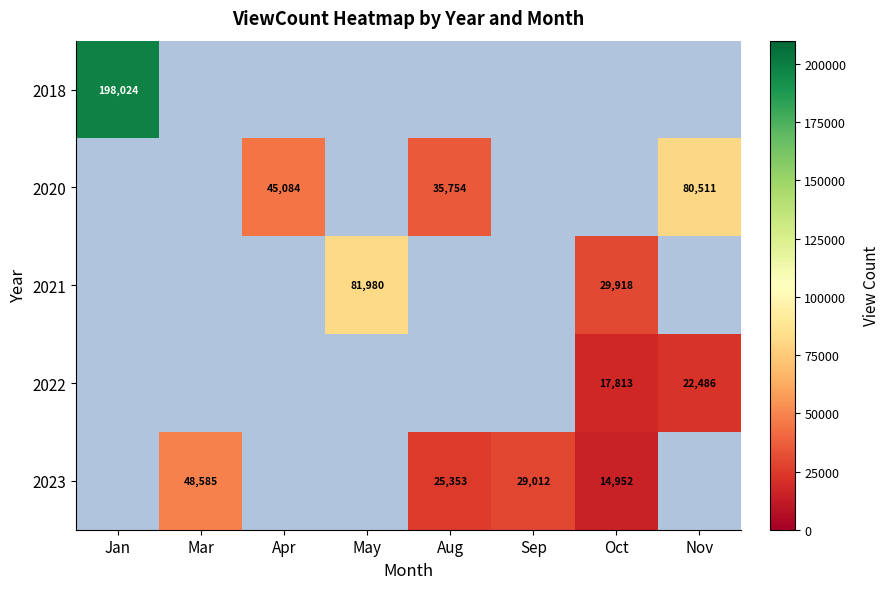

The 2020 series shows 31148 at Nov. True or false?

False